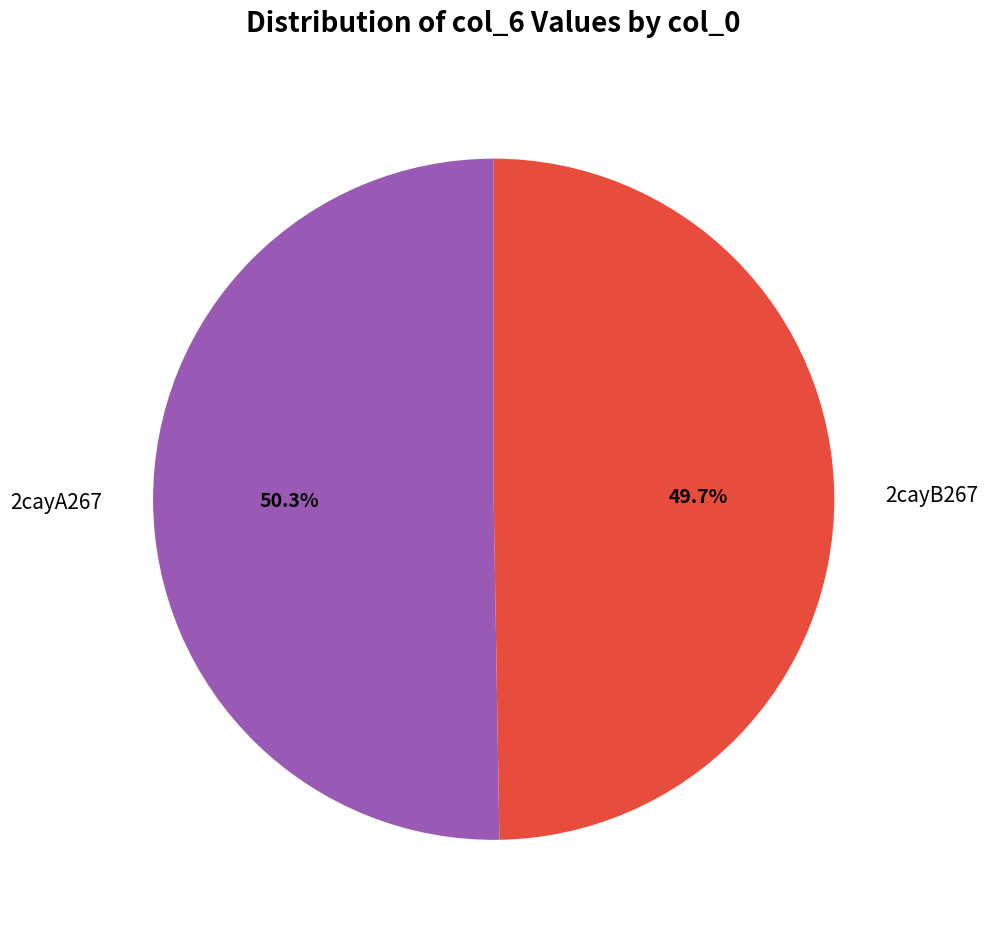

What is the smallest slice in the pie chart?

2cayB267